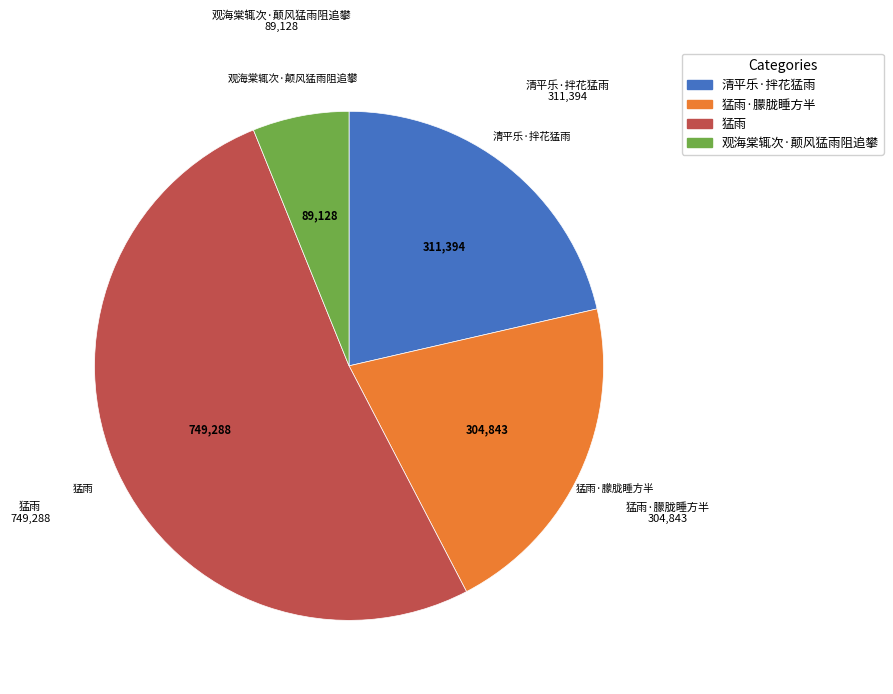

Which has a higher value, 猛雨·朦胧睡方半 or 观海棠辄次·颠风猛雨阻追攀?

猛雨·朦胧睡方半